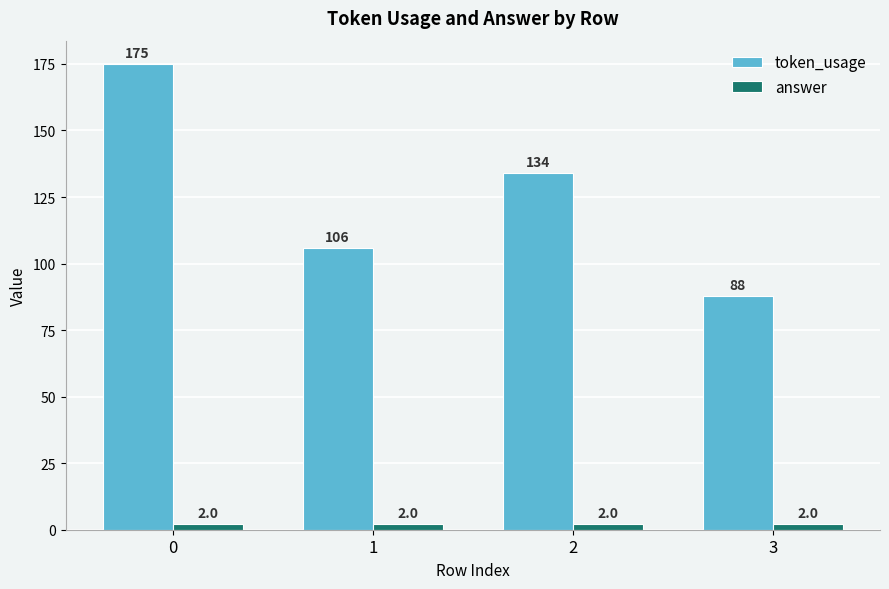

Rank the series by their maximum value, from highest to lowest.

token_usage, answer